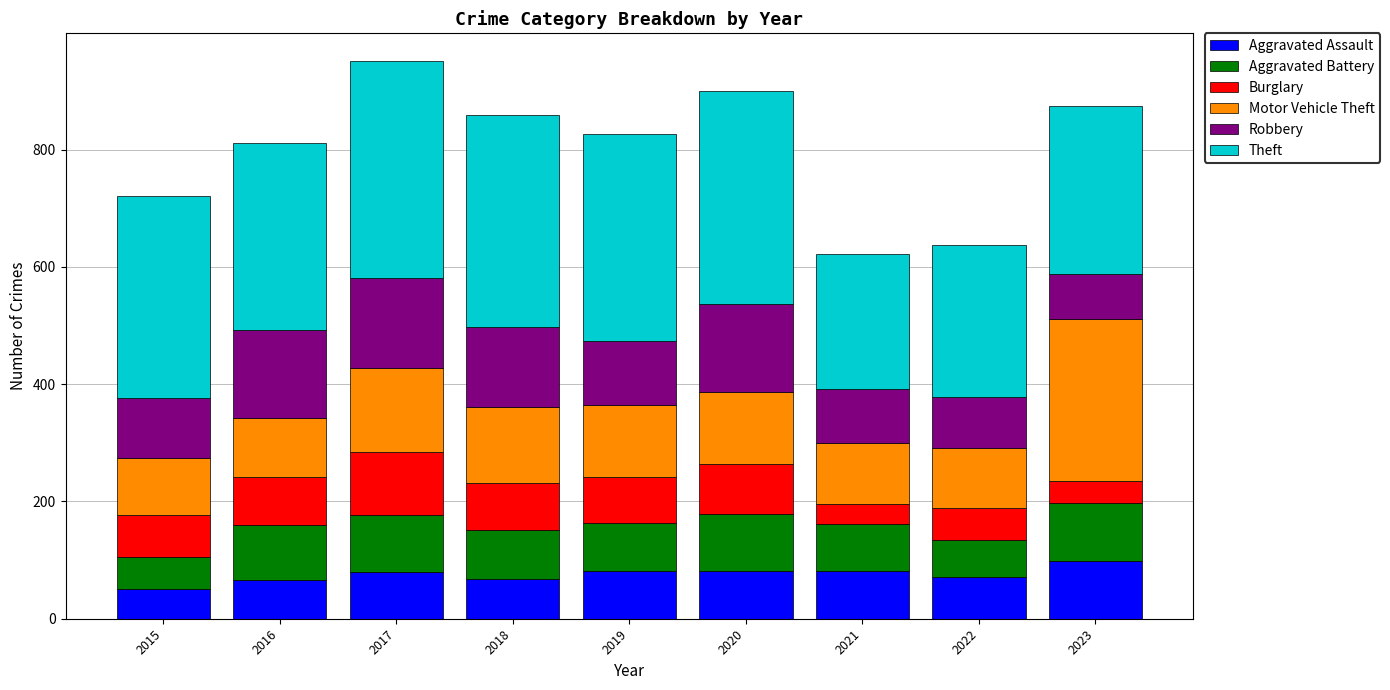

What is the total value across all series at 2017?

951